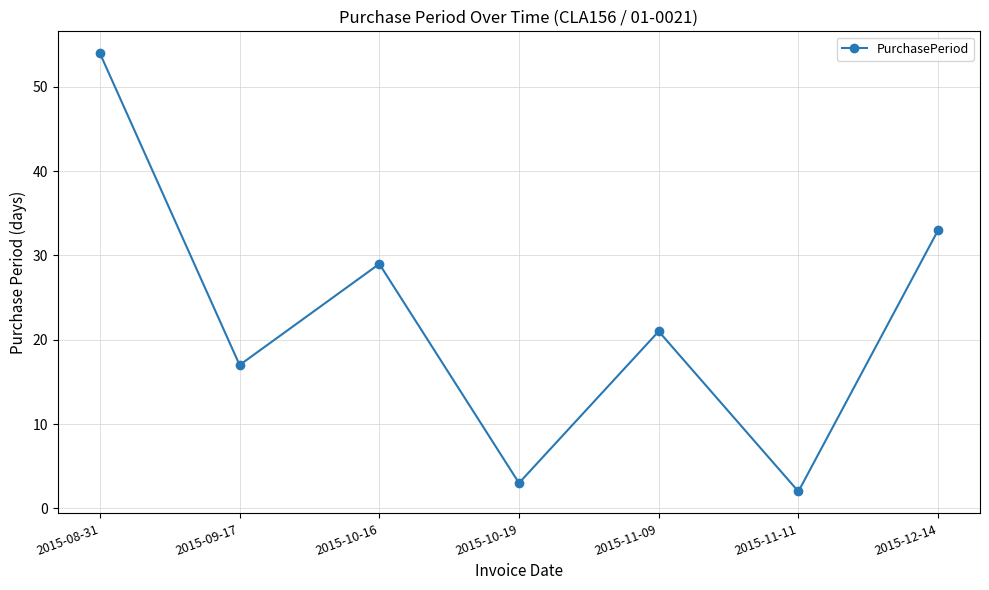

True or false: the data shows 29 at 2015-10-16.

True